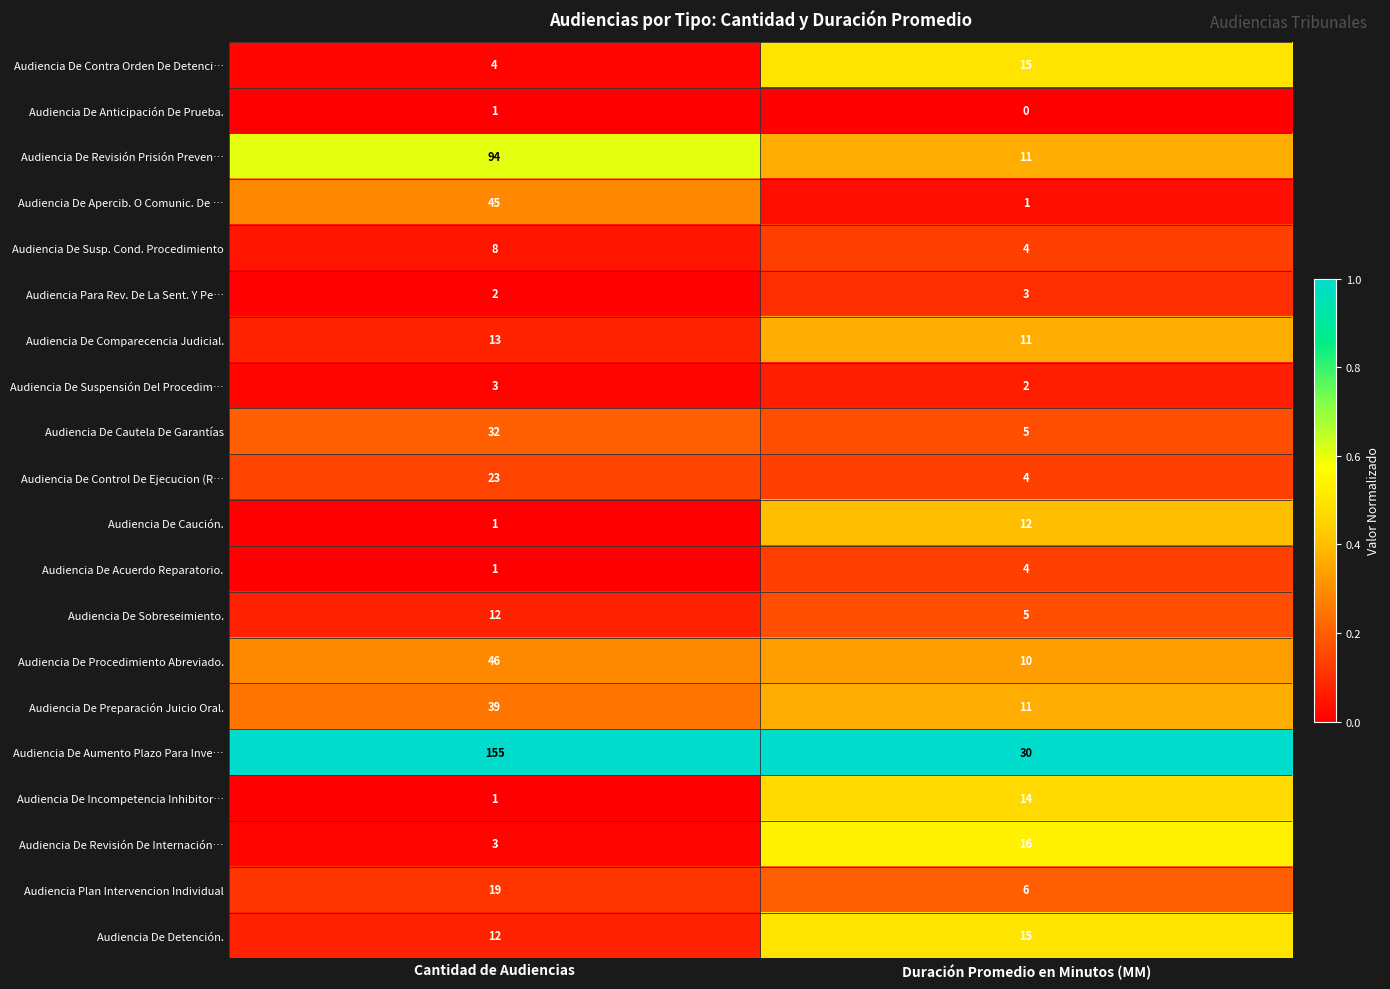

The Audiencia De Detención. series shows 17 at Cantidad de Audiencias. True or false?

False